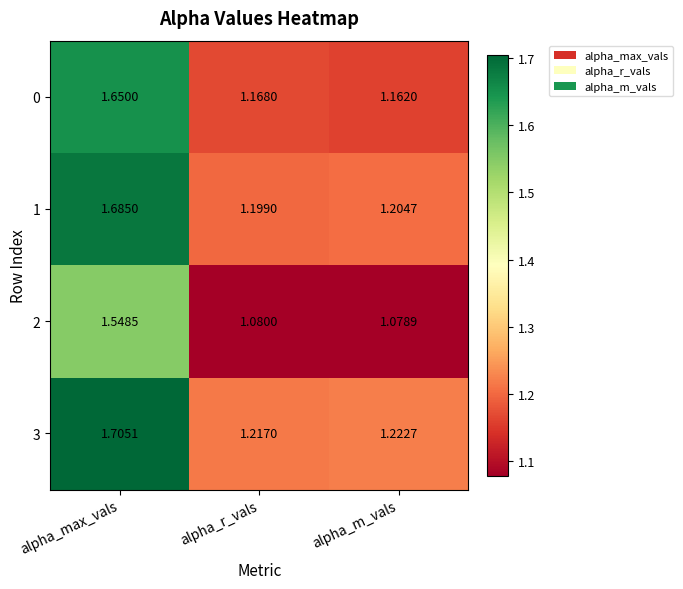

Where is 1 nearest to the value 1?

alpha_r_vals